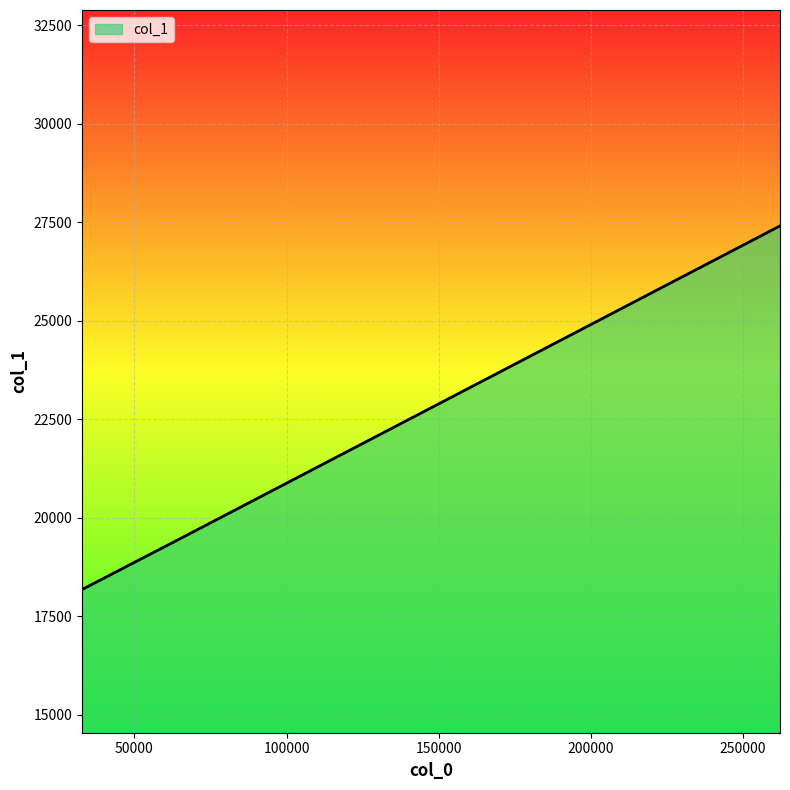

What is the smallest value displayed?

18176